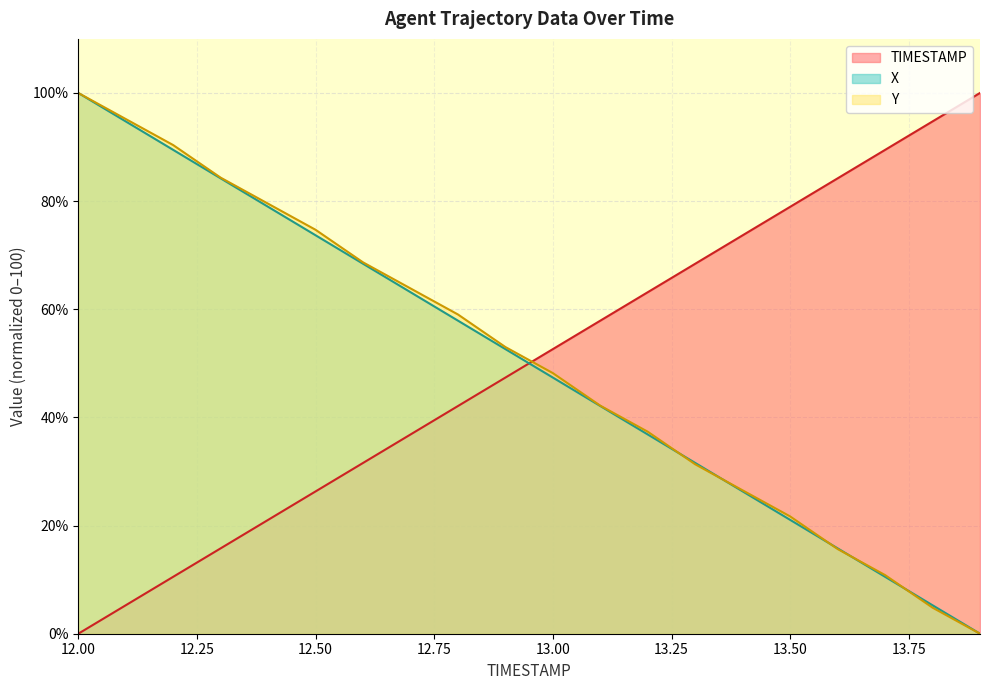

True or false: TIMESTAMP has more than 1 points higher than both neighbors.

False